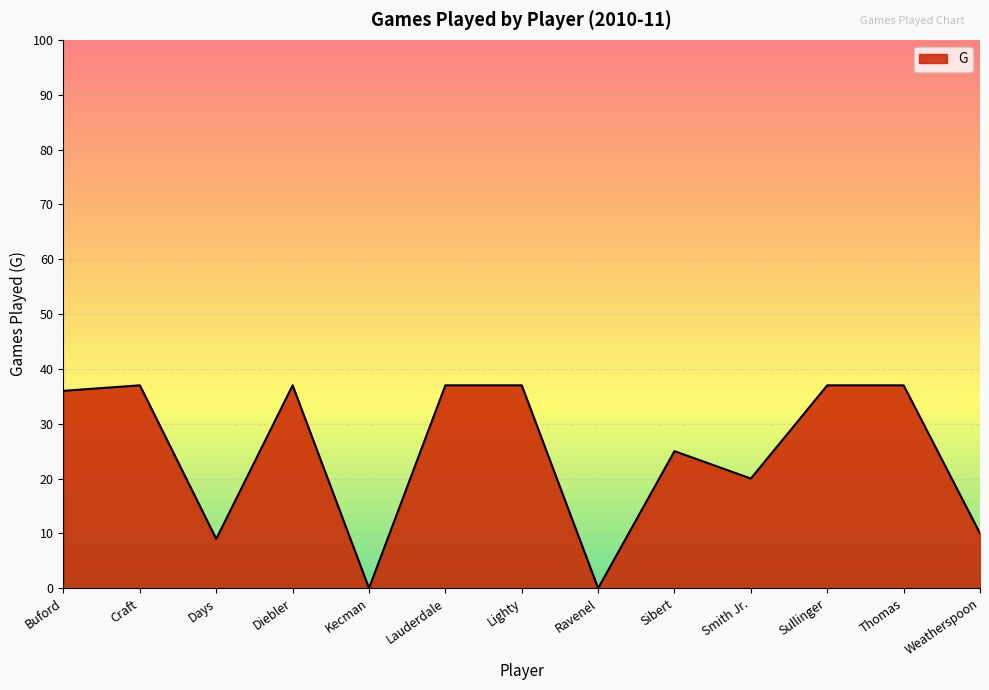

Does the chart have visible grid lines?

Yes